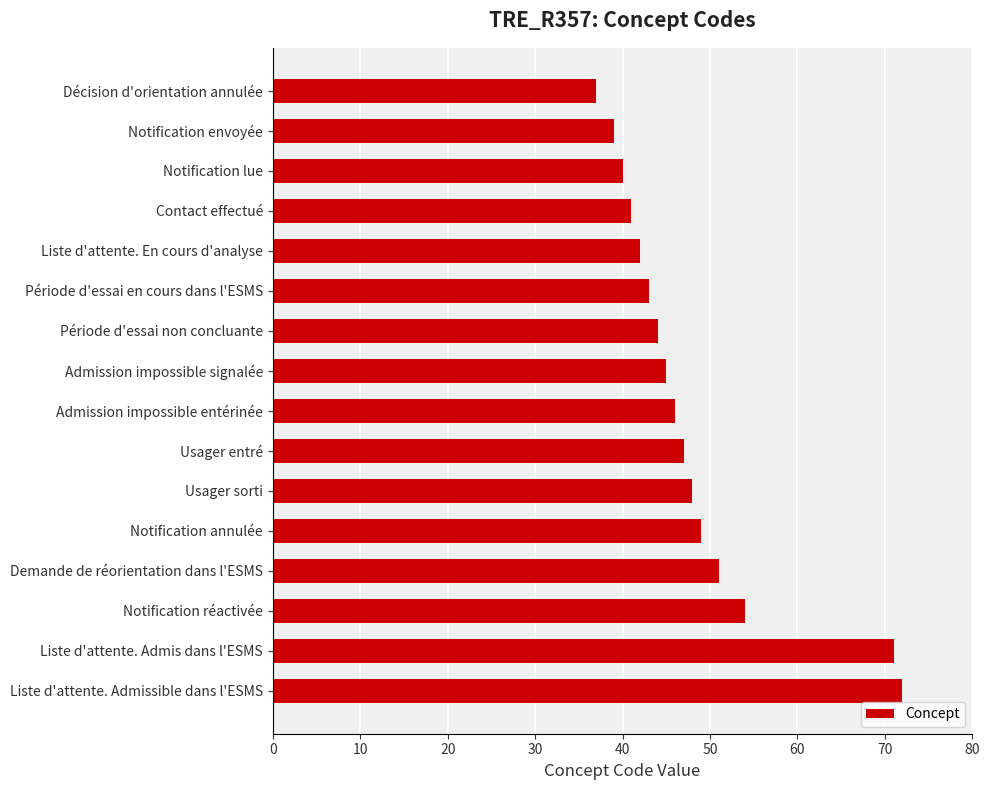

At which label is the value closest to 54?

Notification réactivée